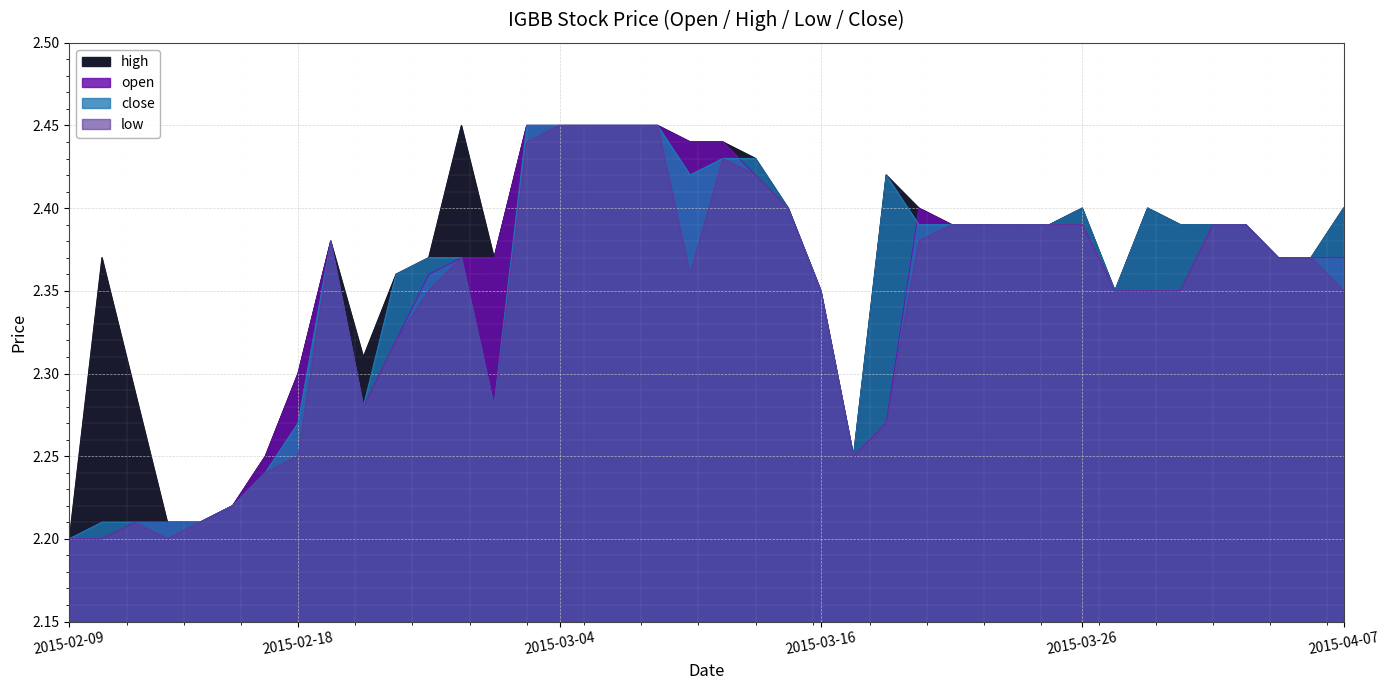

Read the close value at 2015-03-31.

2.4